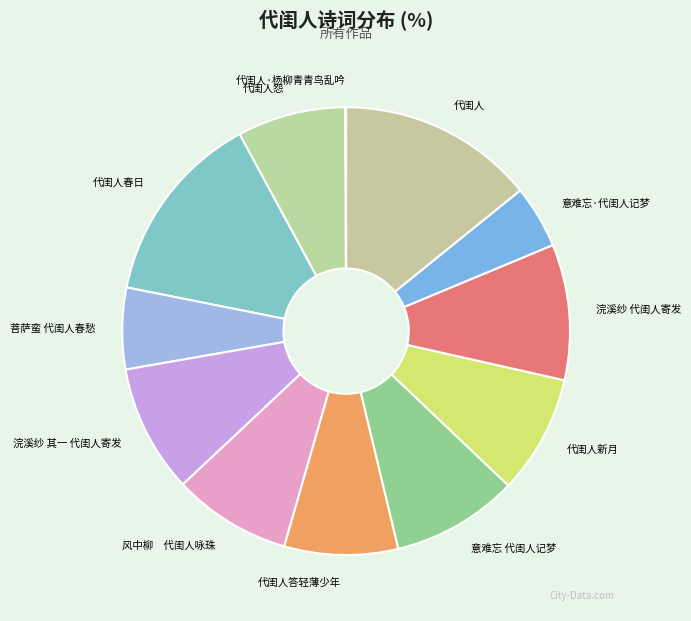

Combined, do 代闺人 and 代闺人新月 account for over 50%?

No